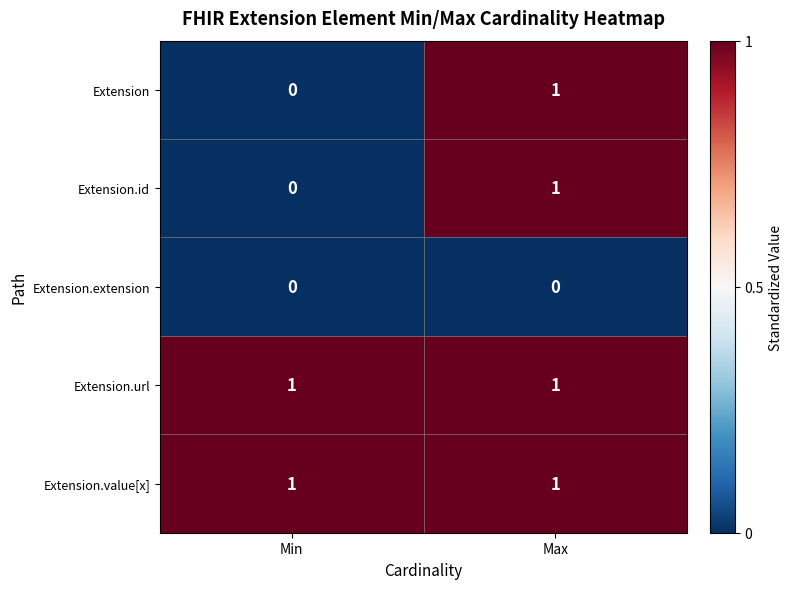

Reading left to right, list all the values displayed in this chart.

Extension: 0	1
Extension.id: 0	1
Extension.extension: 0	0
Extension.url: 1	1
Extension.value[x]: 1	1